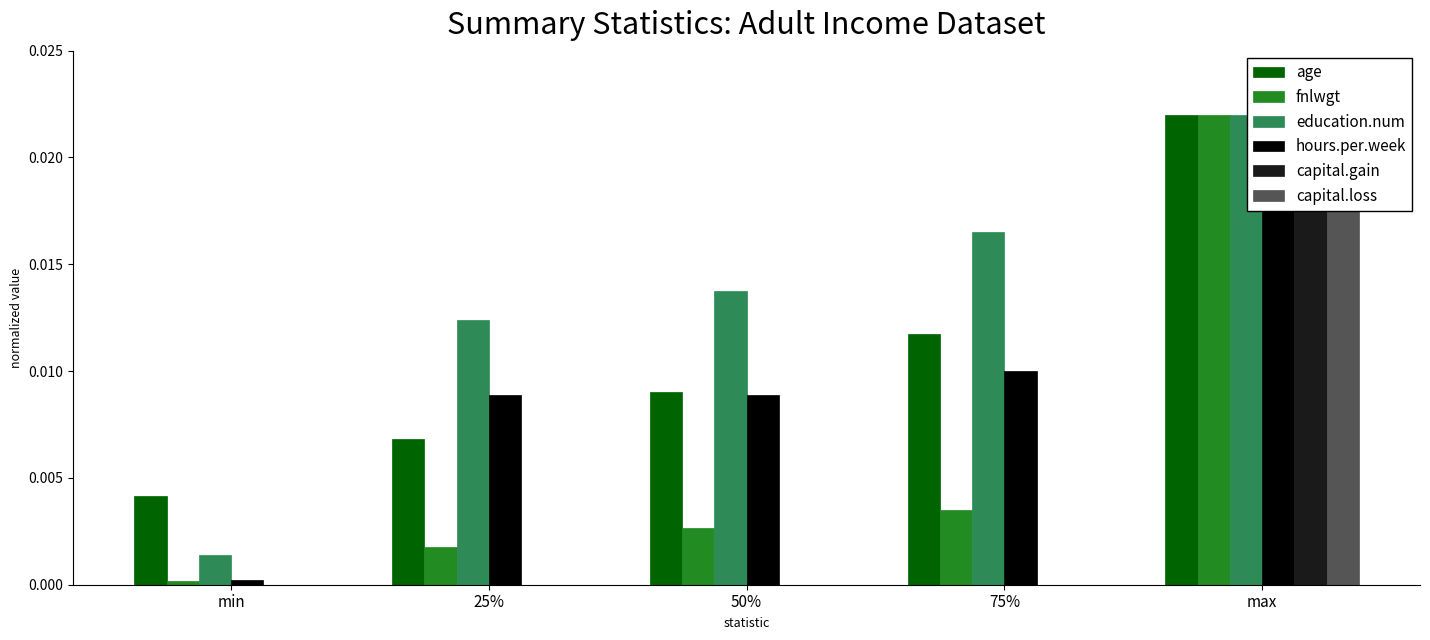

Which category has the lowest value in the education.num series?

min